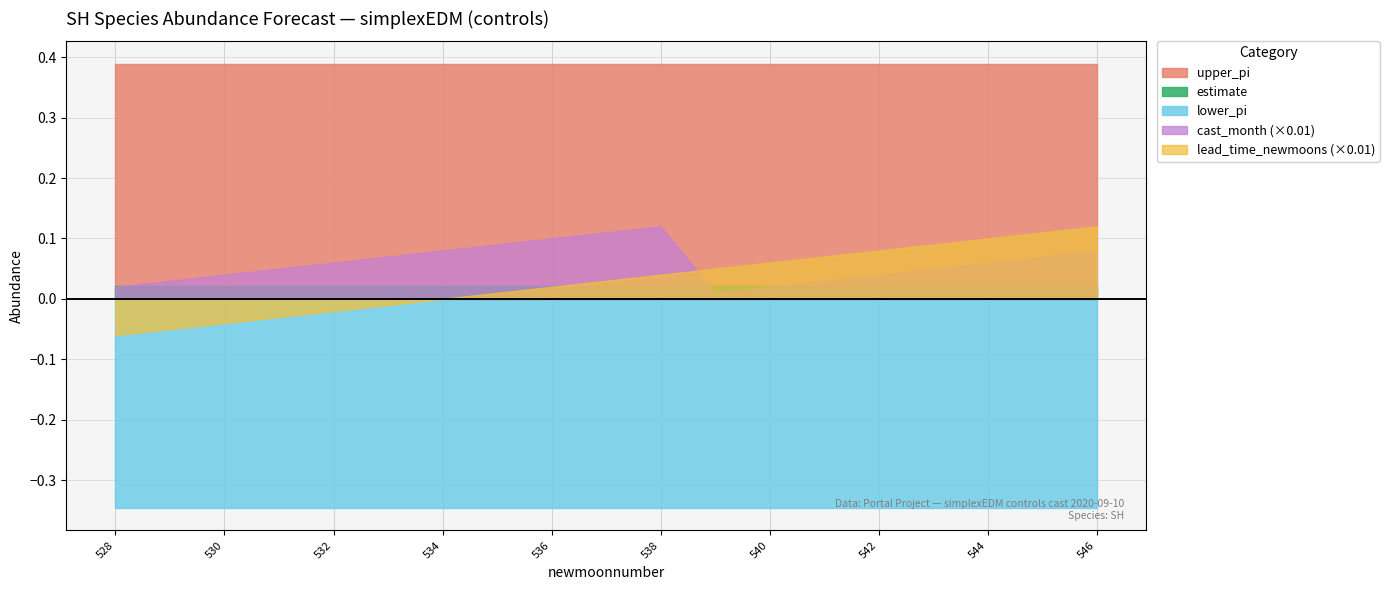

What is the average value of the lead_time_newmoons series?

3.0